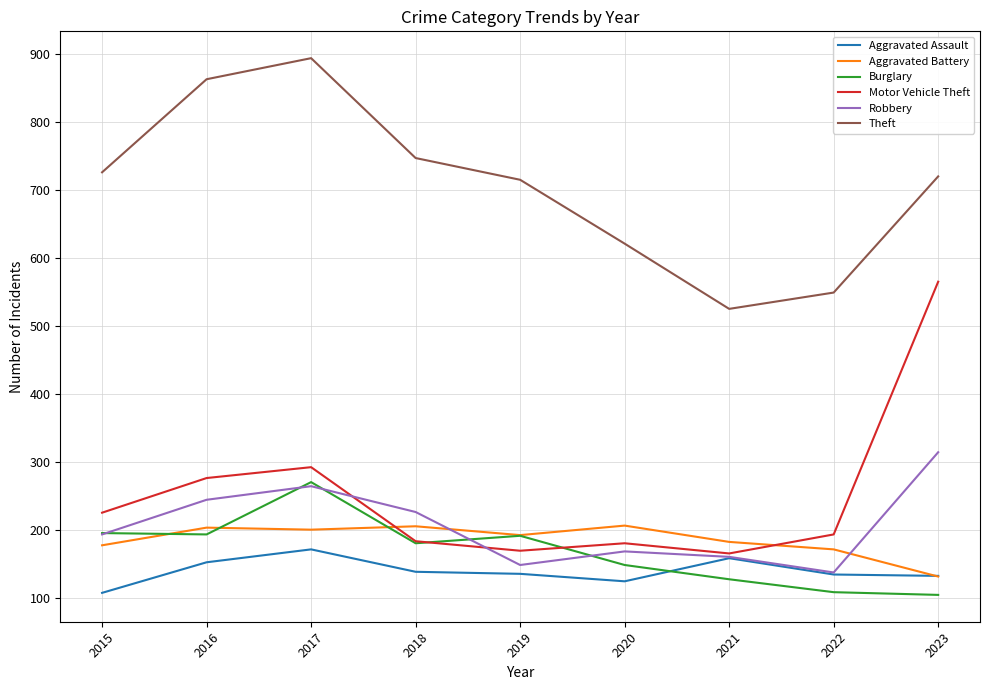

At how many categories does at least one series exceed 787?

2